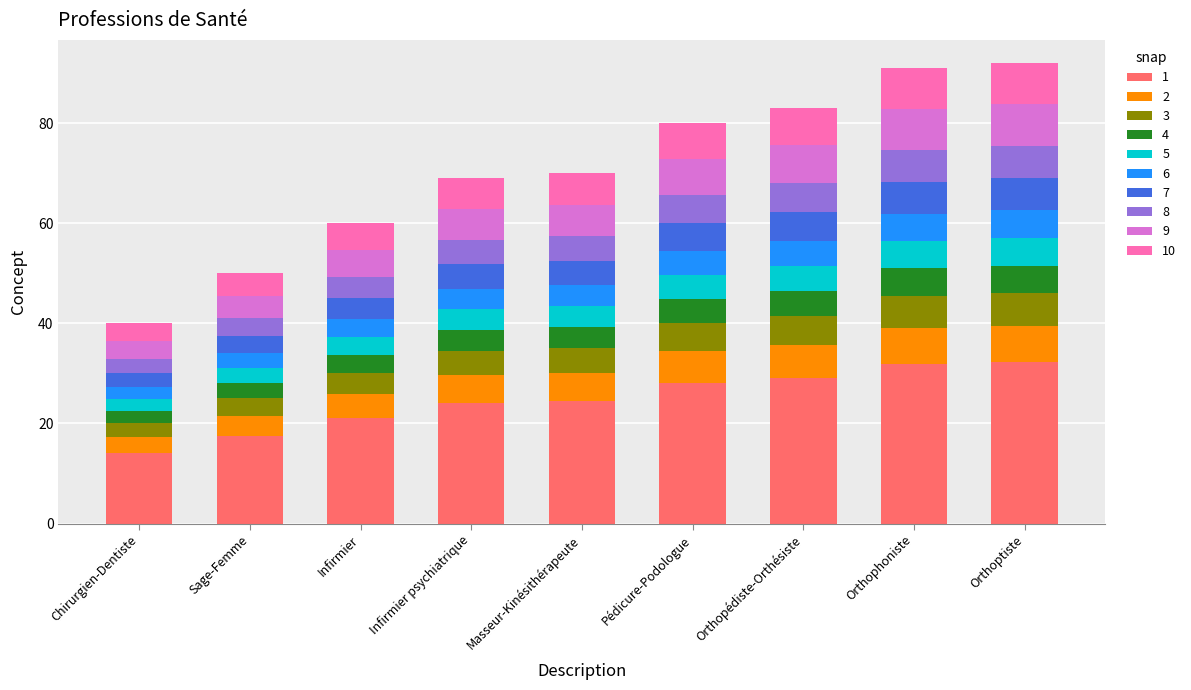

What is the difference between the 1 values at Pédicure-Podologue and Masseur-Kinésithérapeute?

3.5